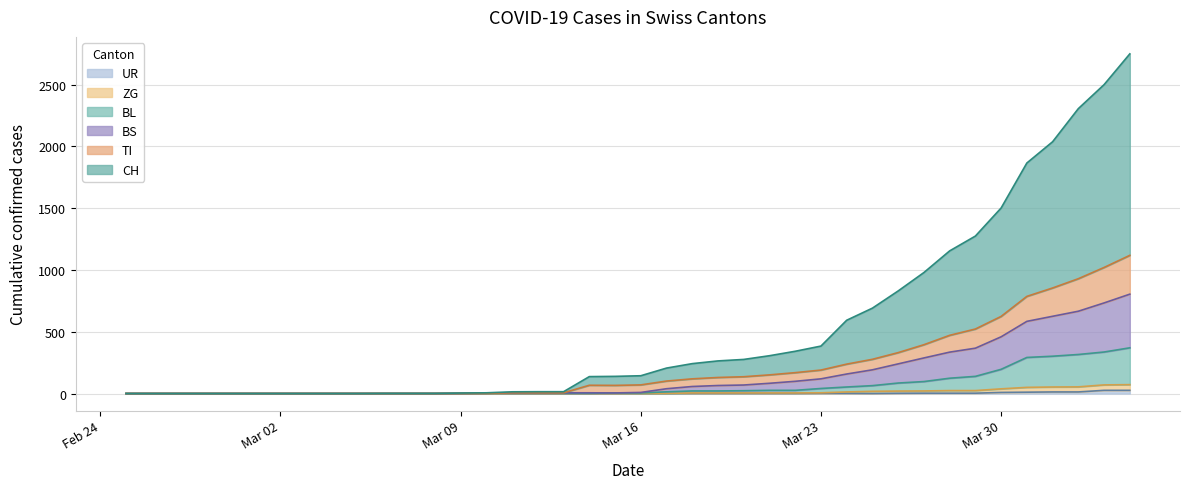

Does the chart have visible grid lines?

Yes